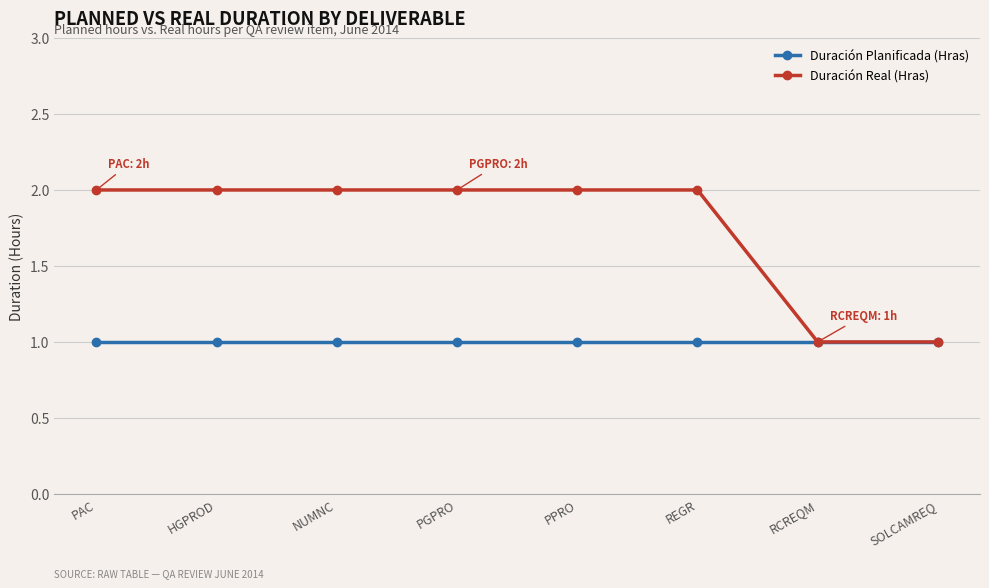

What is the lowest value of the Duración Real (Hras) series?

1